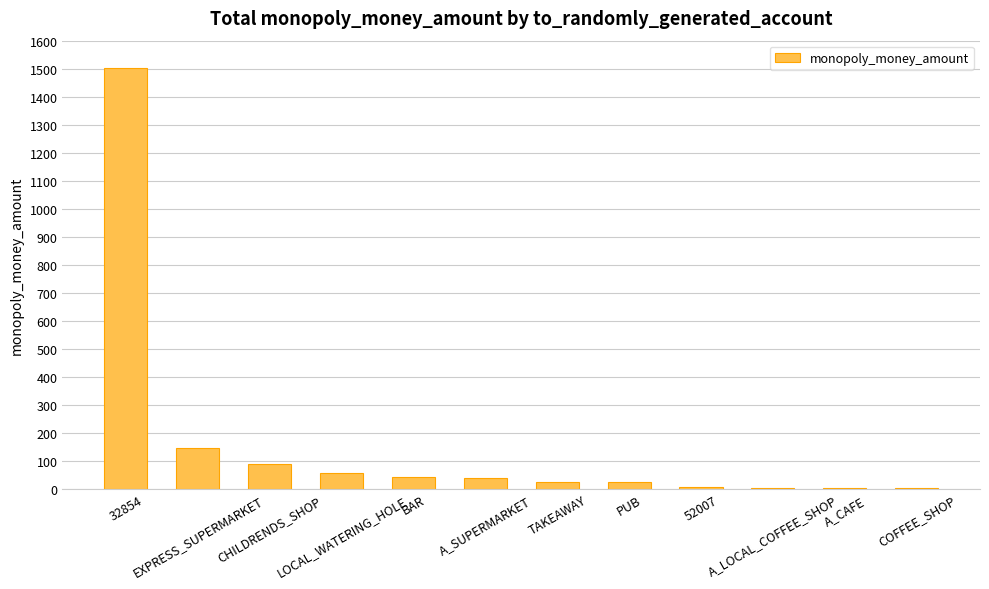

What is the greatest value displayed?

1501.0